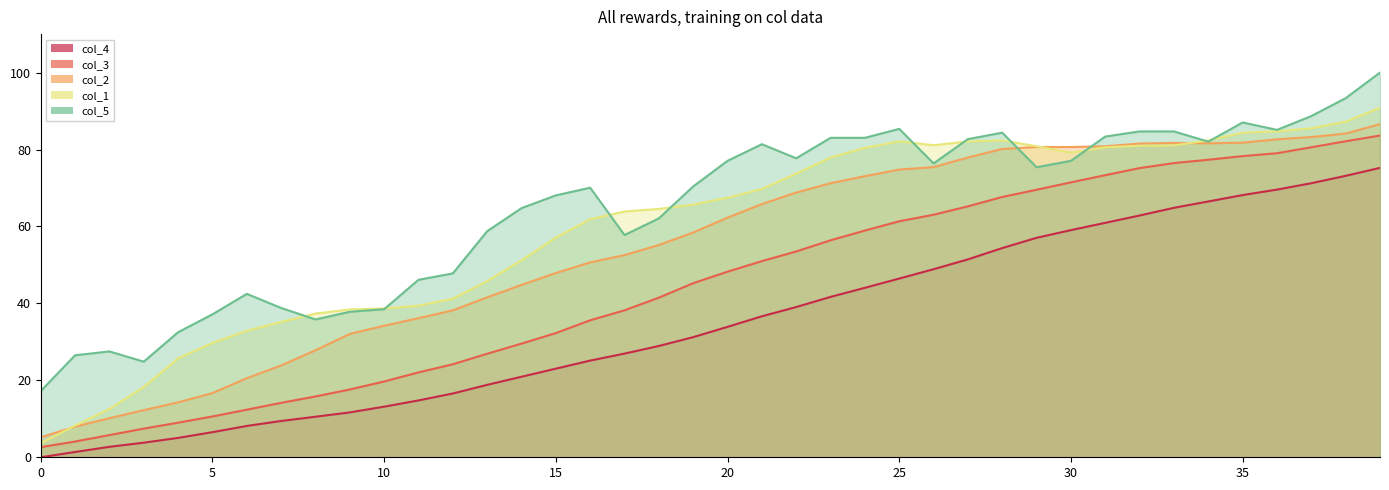

True or false: col_3 and col_1 cross at least once.

False